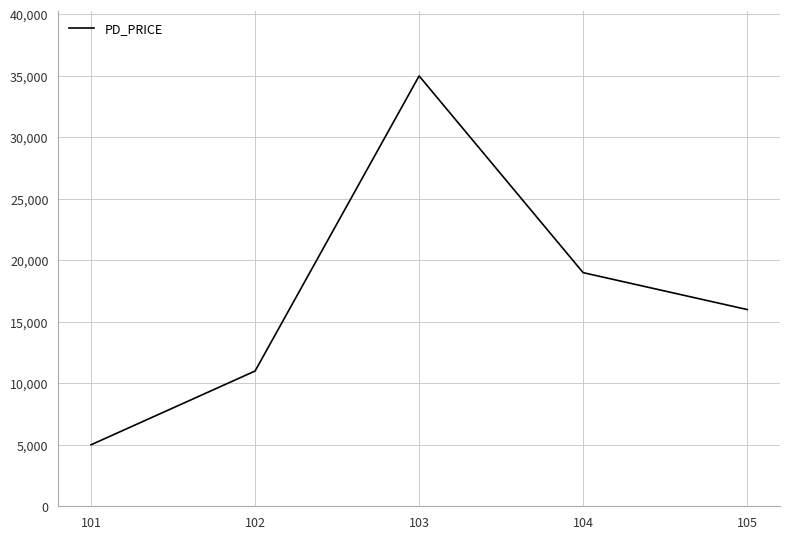

What is the minimum value shown in the chart?

5000